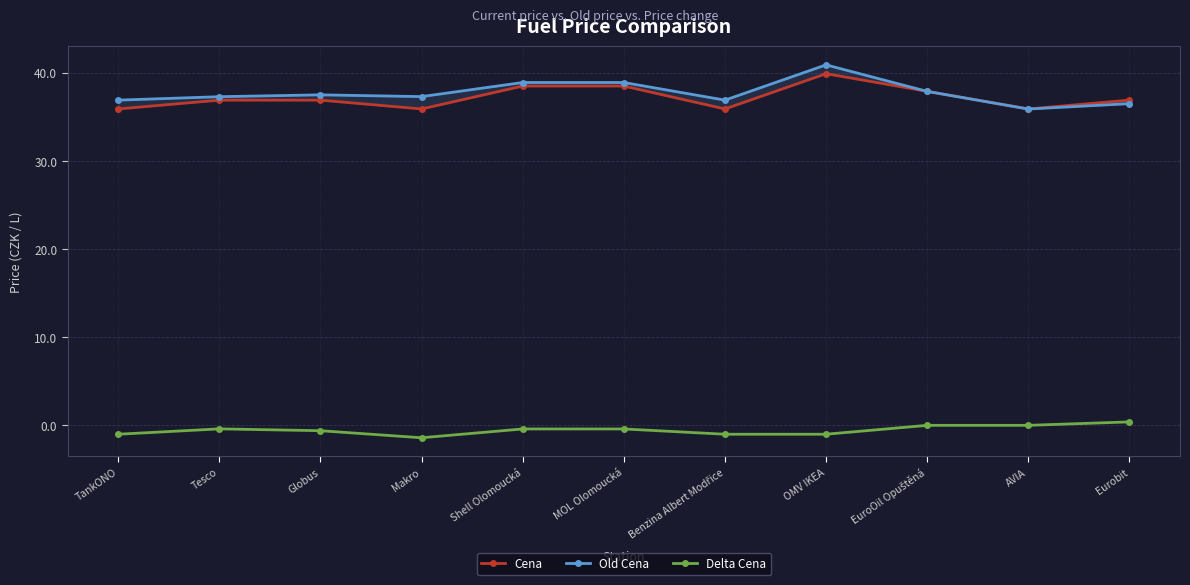

How many data points in Cena are above 36?

7